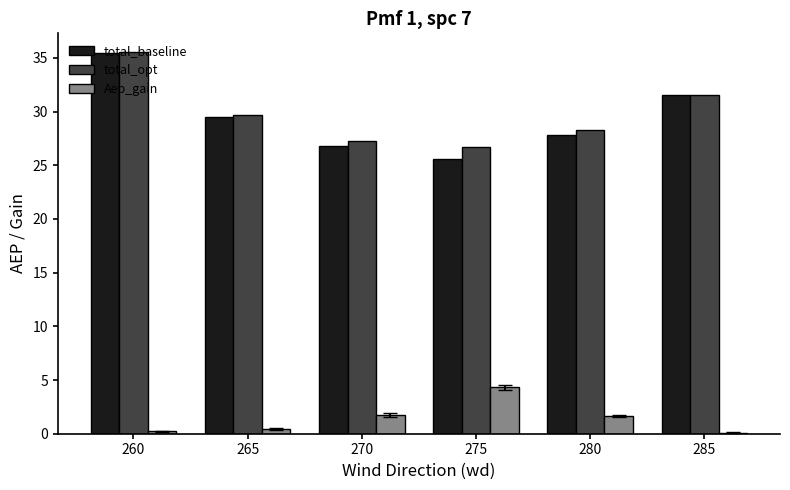

At which label does Aep_gain first exceed 1?

270